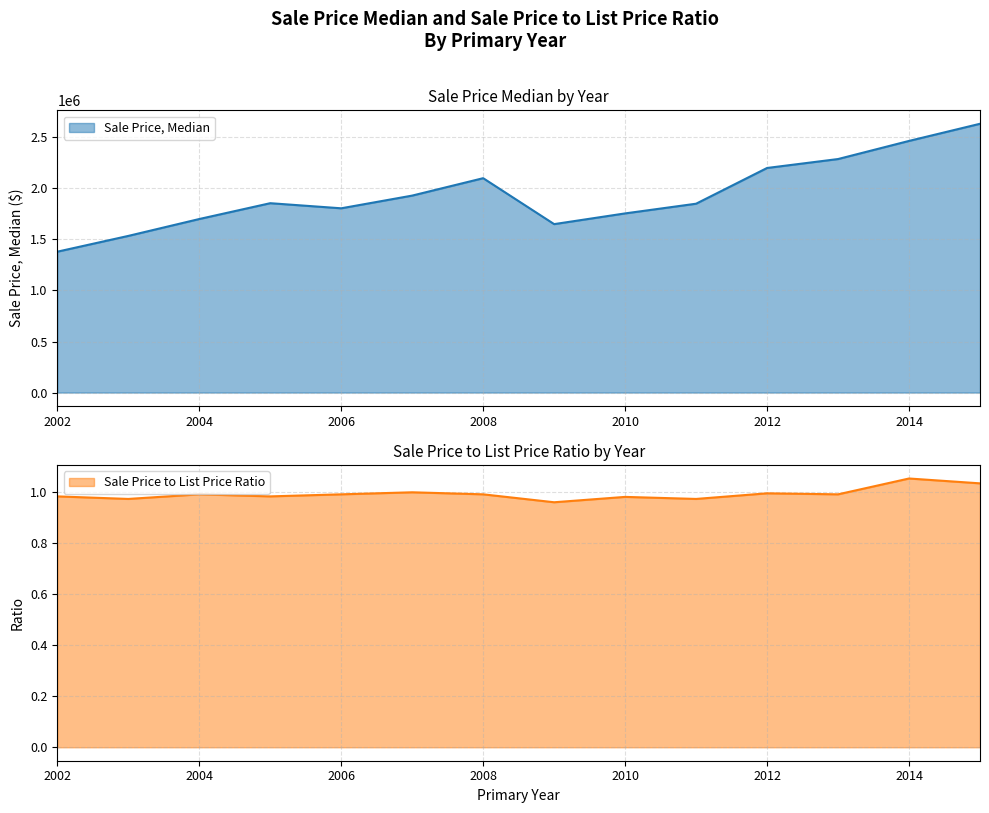

At which label does Sale Price to List Price Ratio reach its minimum?

2009